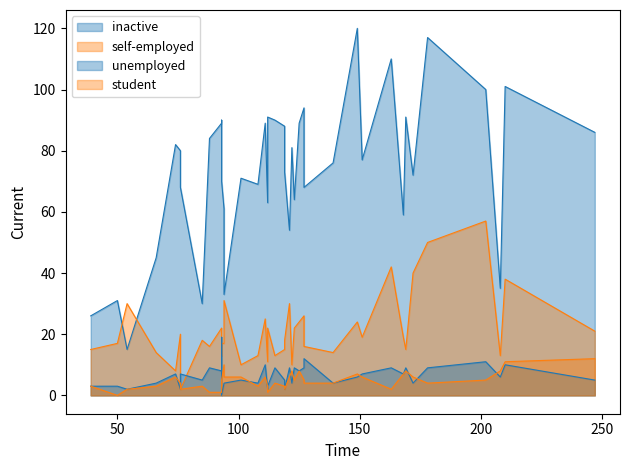

How many data points in unemployed are less than 6?

19